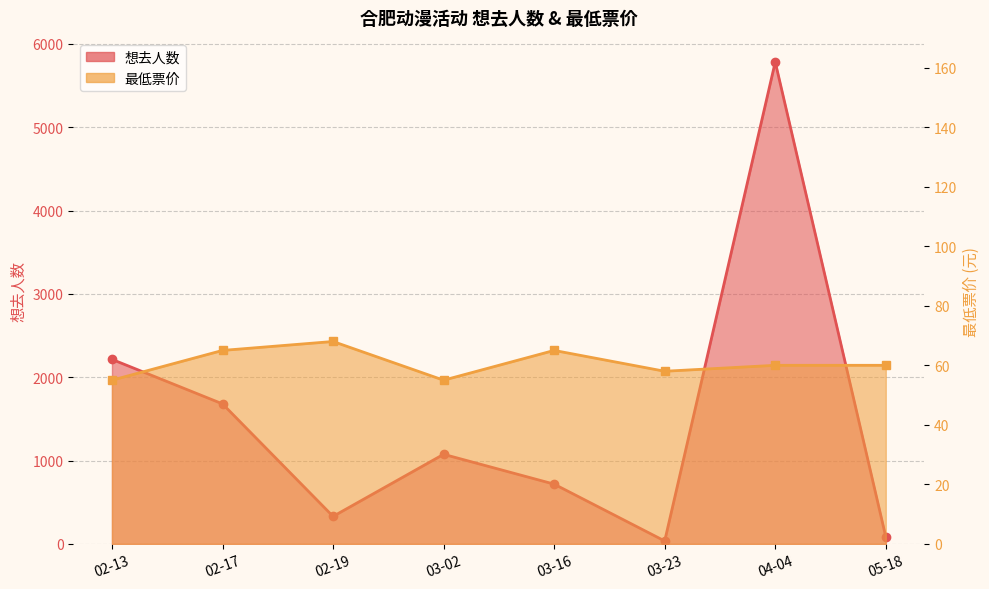

Which category has the highest value in the 想去人数 series?

04-04